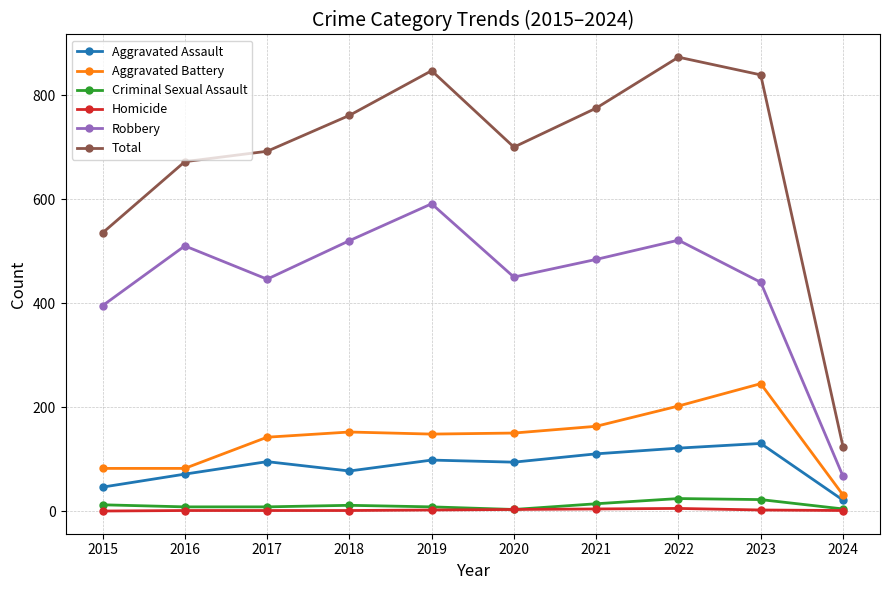

Where is the first local minimum for Total?

2020